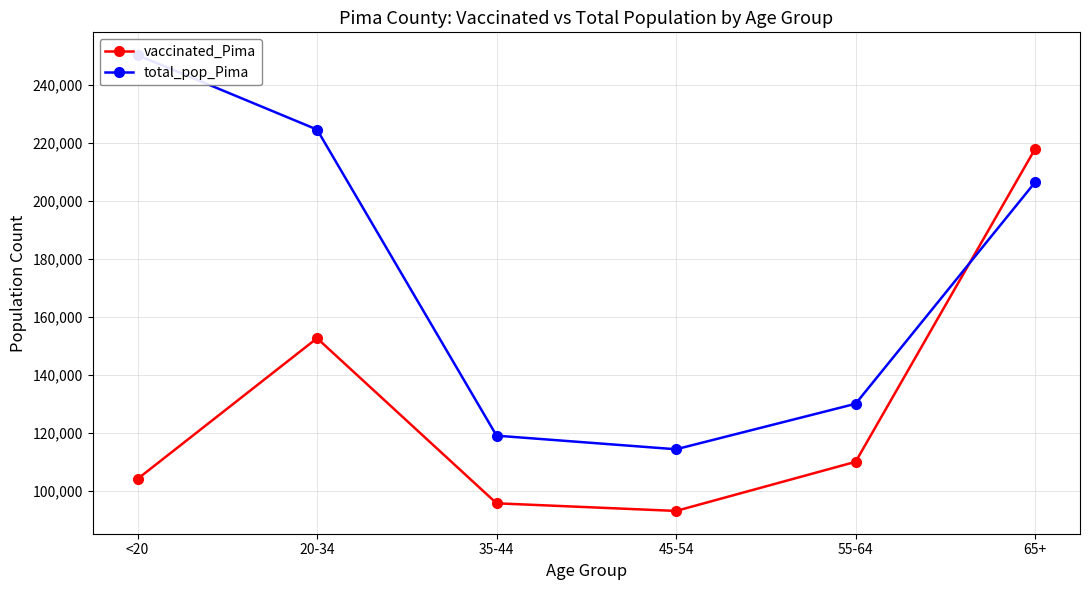

What is the highest value of the vaccinated_Pima series?

217854